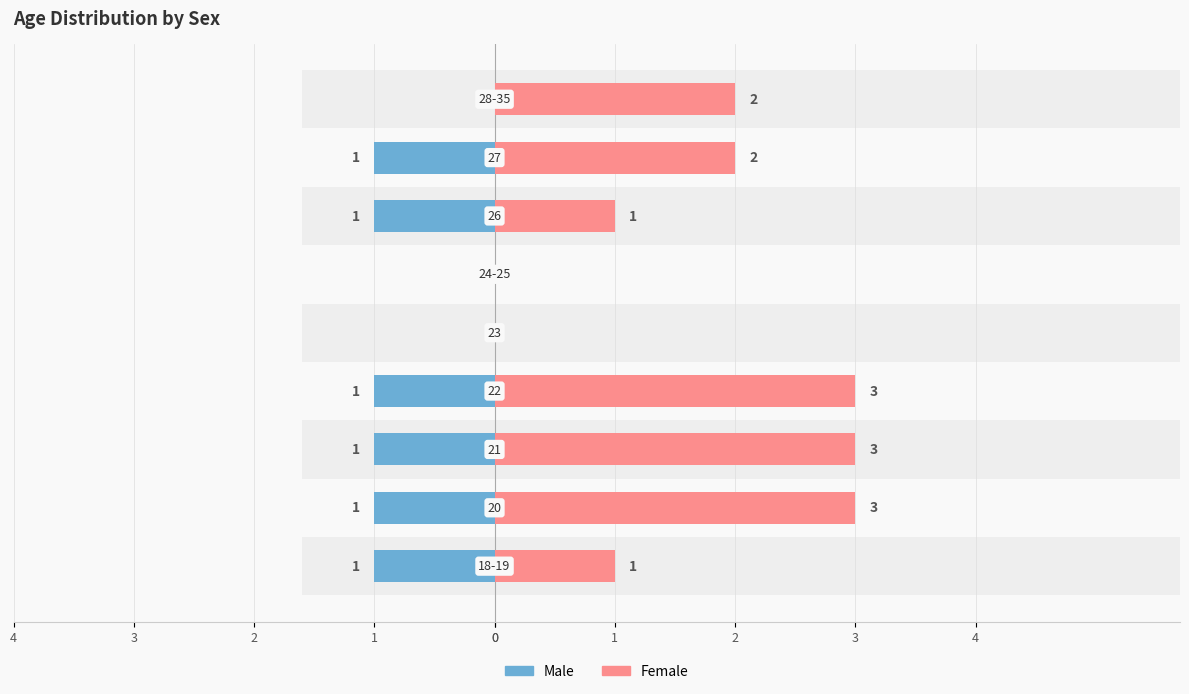

What is the minimum value shown in the chart?

-1